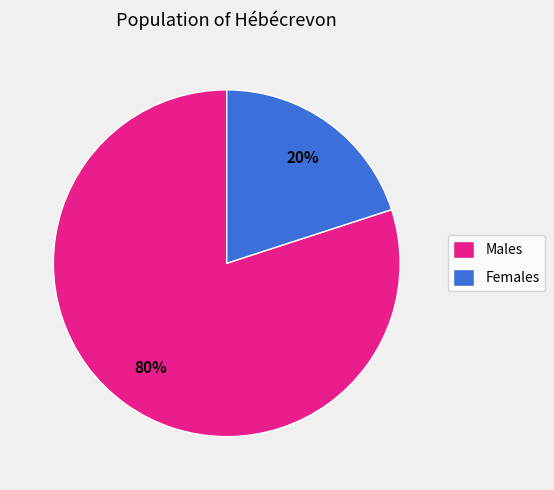

Do Females and Males together represent more than half of the pie?

Yes